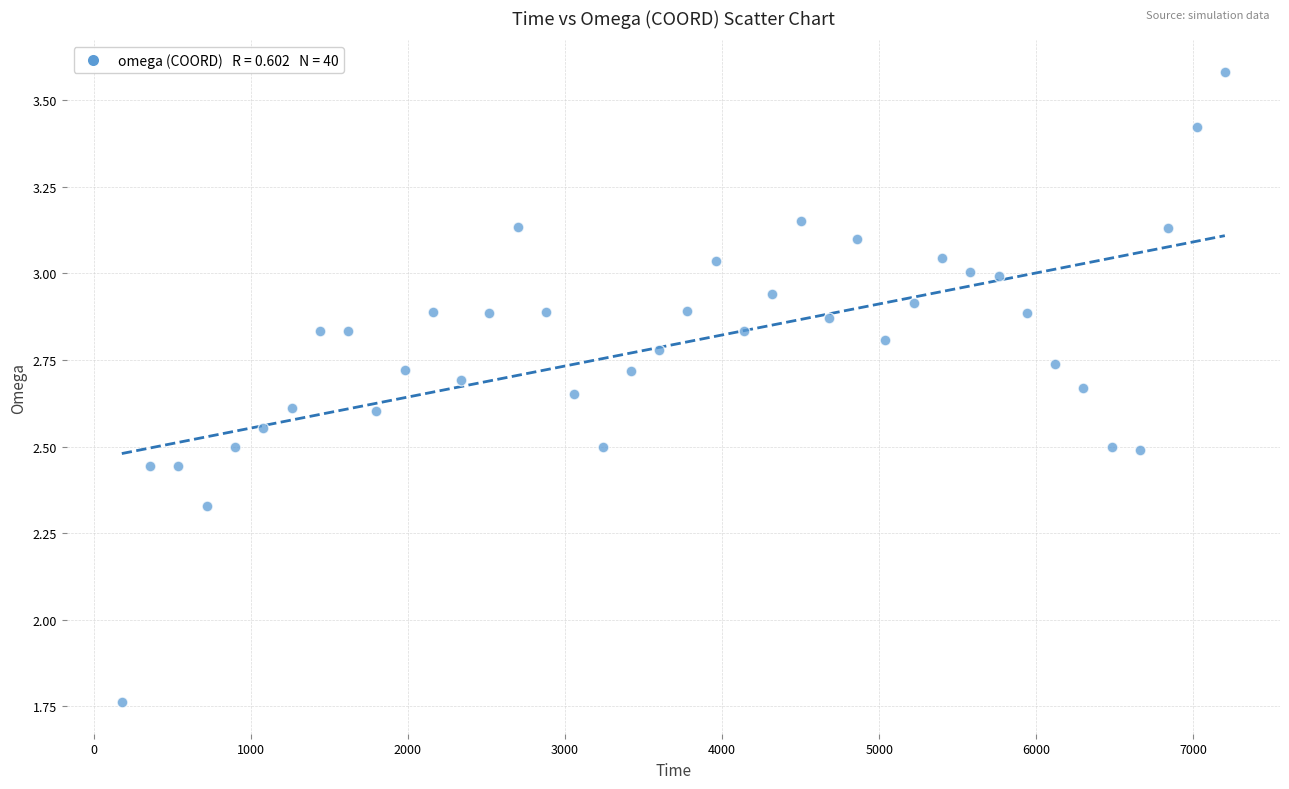

What is the range of X values (max minus min)?

7020.0